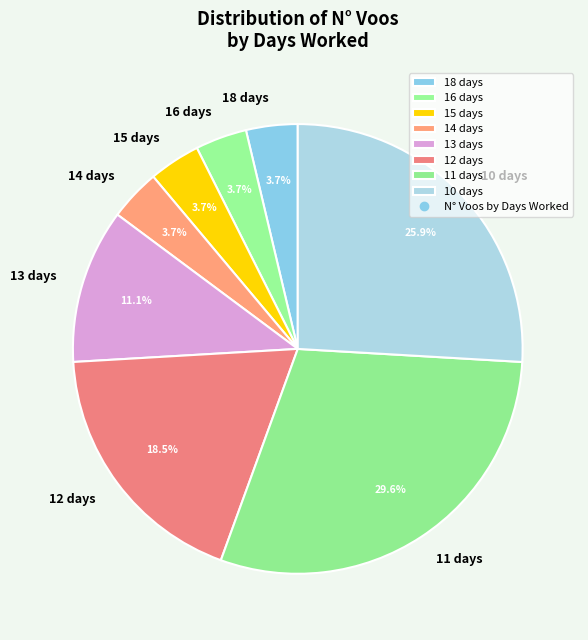

How many slices are in this pie chart?

8